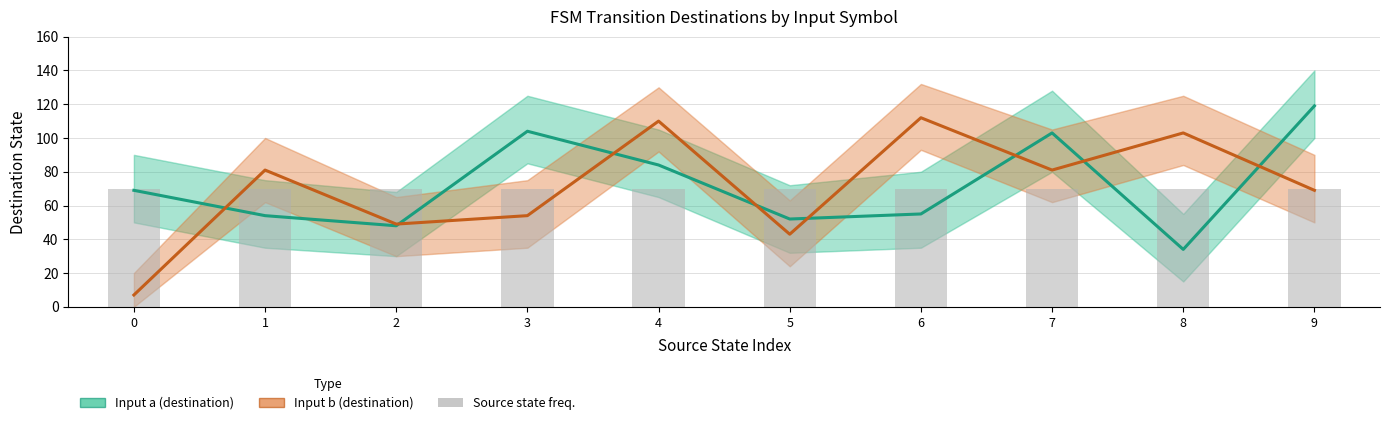

List the series in order of their overall mean, lowest first.

Input b (destination), Input a (destination)